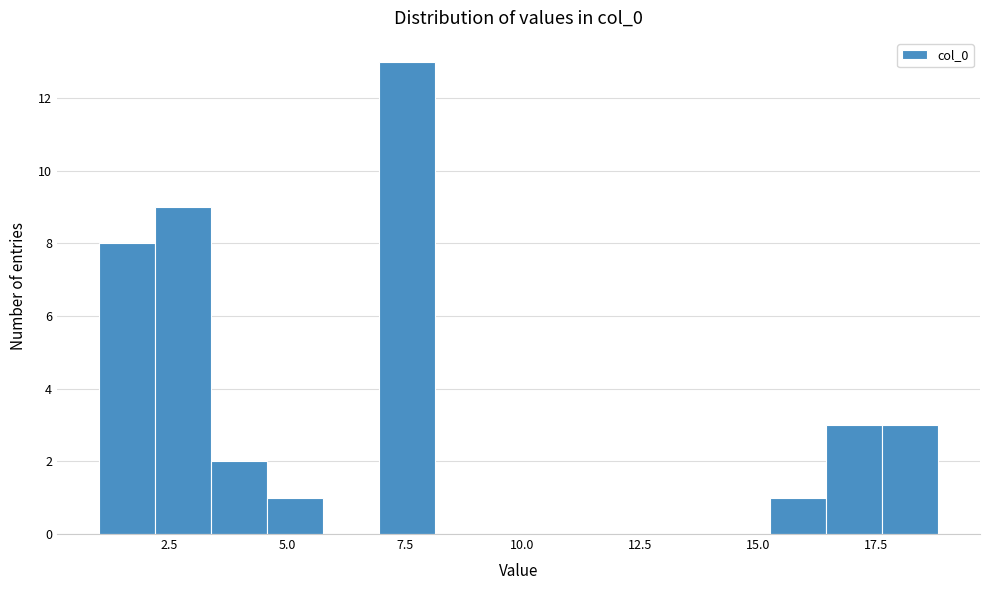

Around what value on the x-axis is the tallest bar? Give the approximate position of its centre, as read against the axis.

7.5